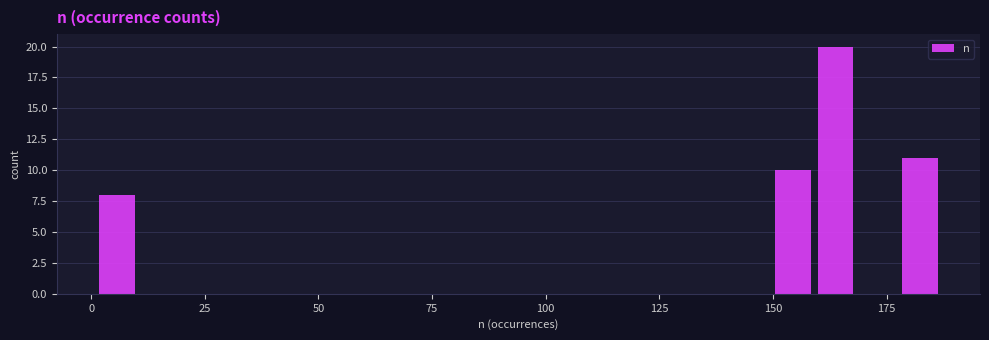

Around what value on the x-axis is the tallest bar? Give the approximate position of its centre, as read against the axis.

165